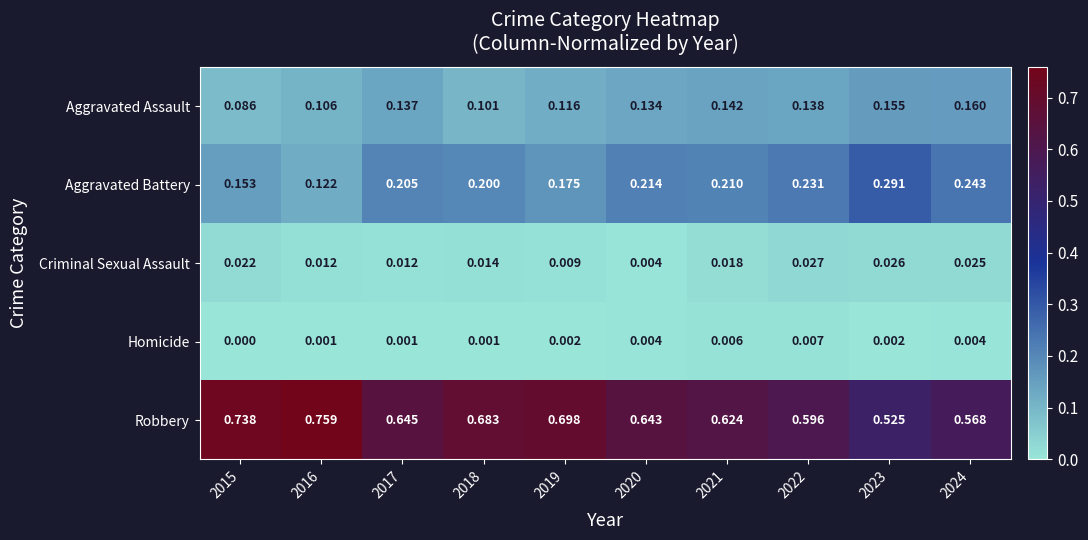

At which category does the chart reach its peak across all series?

2016